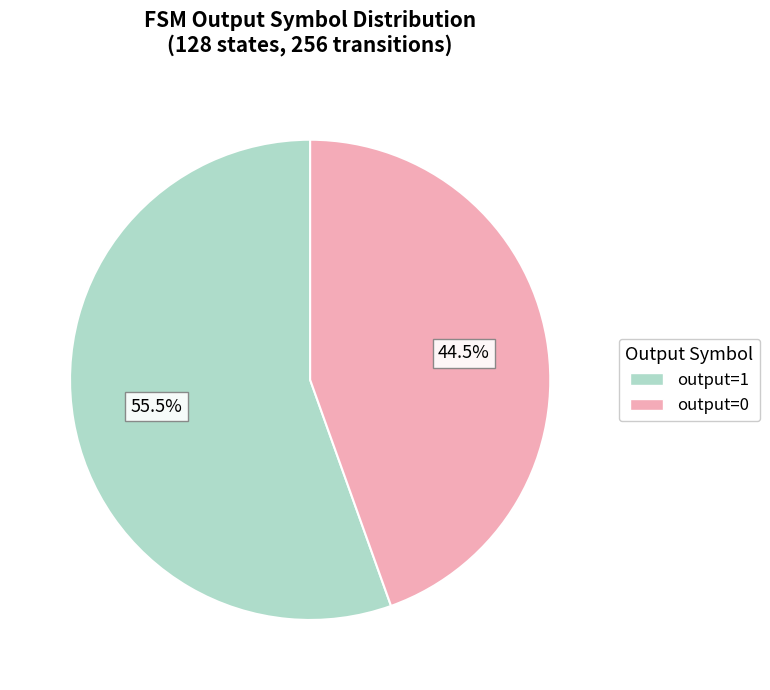

Is there a majority slice in this chart?

Yes